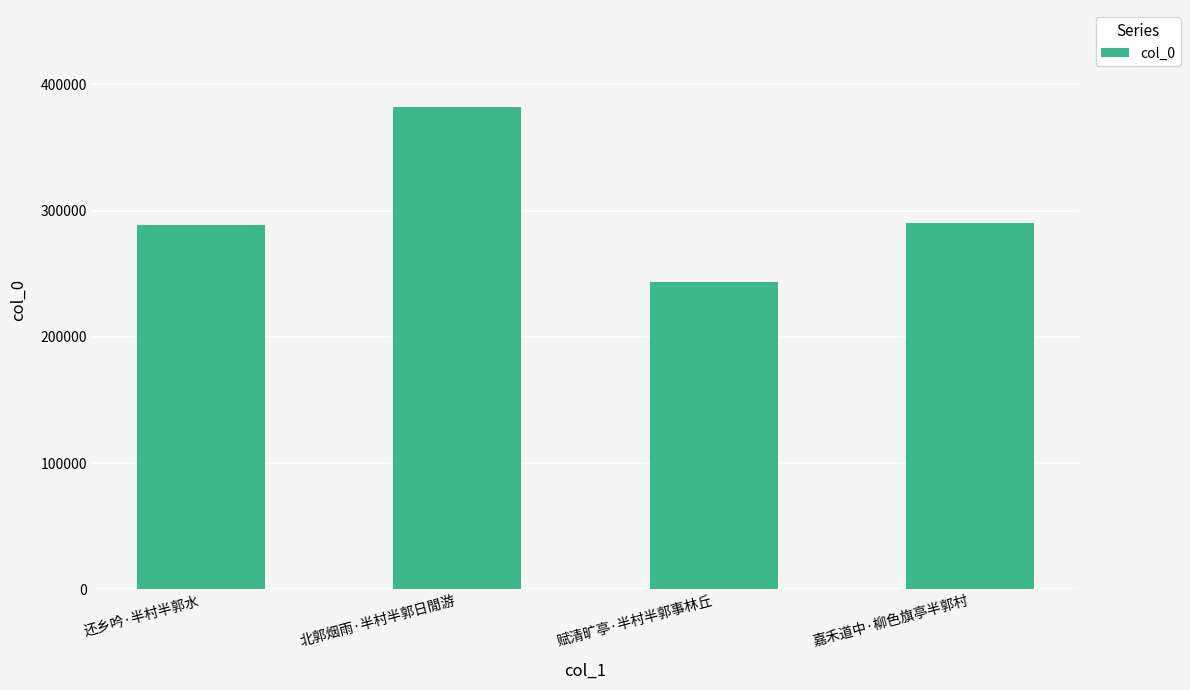

What is the maximum value shown in the chart?

382501